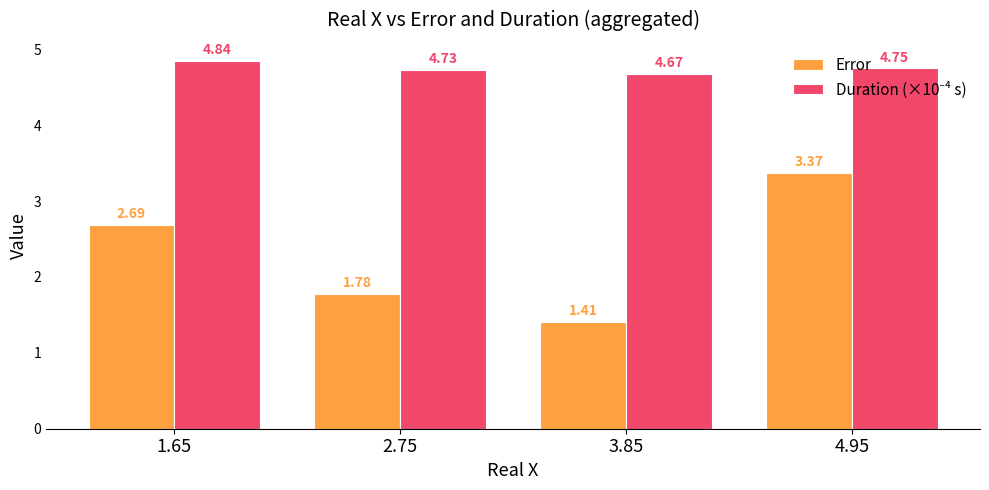

What is the difference between the Error values at 4.95 and 3.85?

2.0